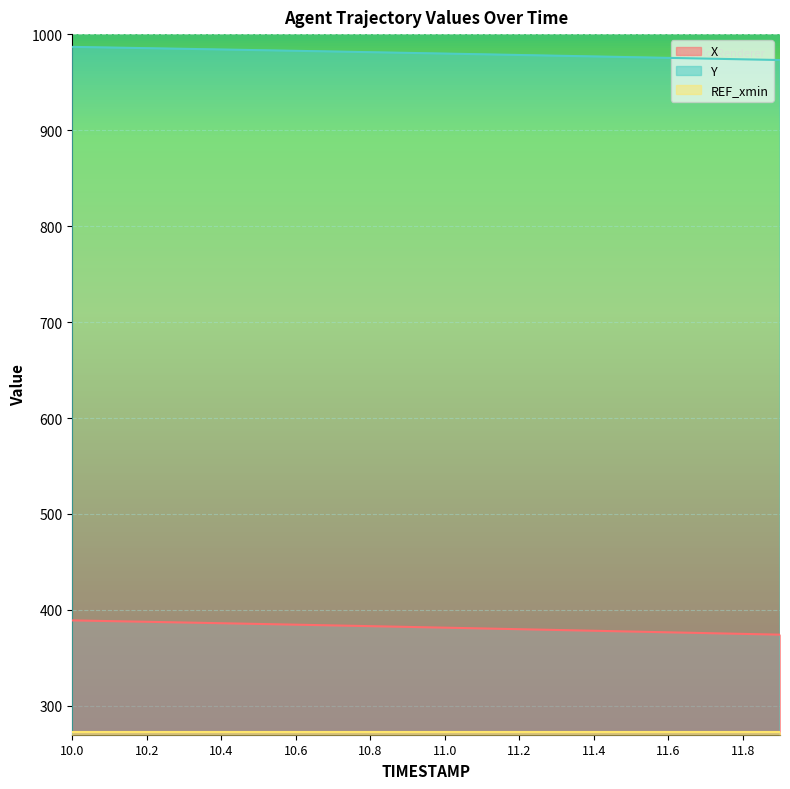

At which label does X first exceed 382?

10.0